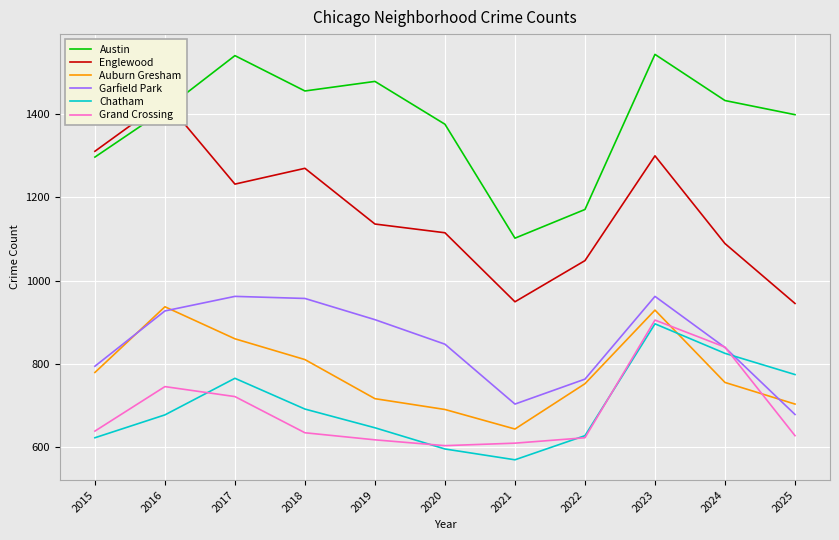

What are all the series names shown in the legend?

Austin, Englewood, Auburn Gresham, Garfield Park, Chatham, Grand Crossing